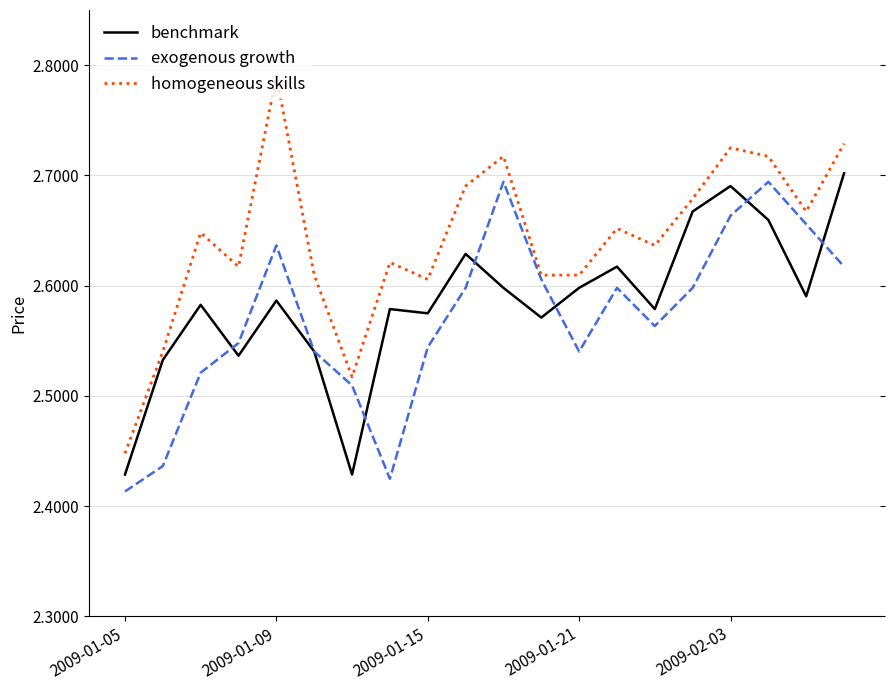

List the series in order of their overall mean, lowest first.

exogenous growth, benchmark, homogeneous skills